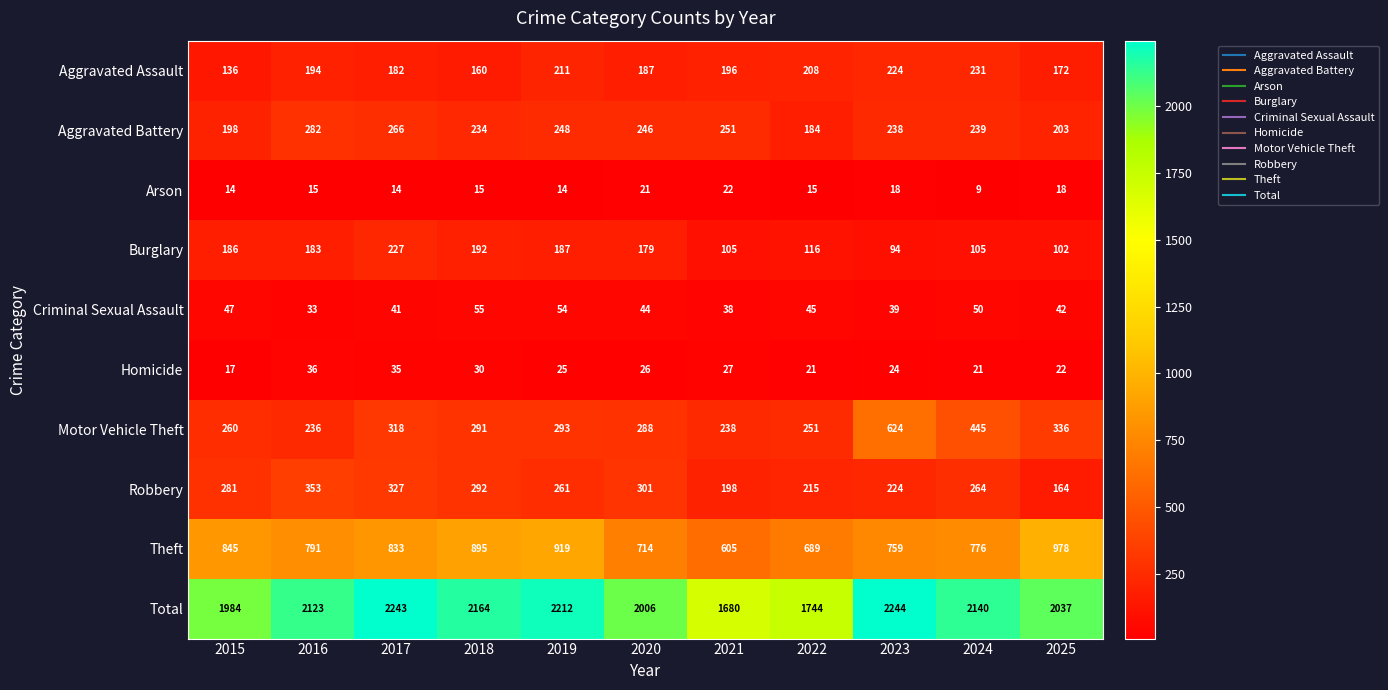

Which series changed the most between 2019 and 2020?

Total